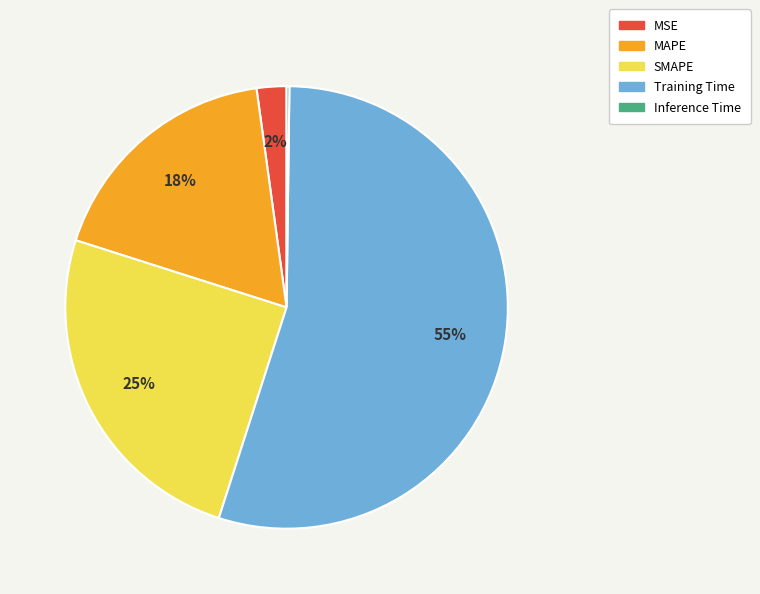

Which slice is the largest?

Training Time